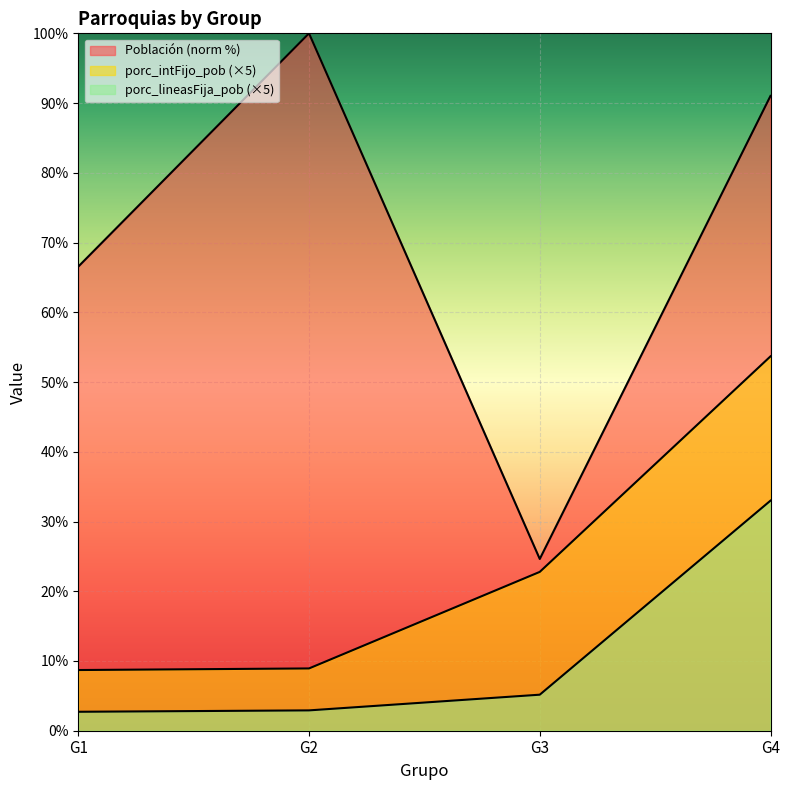

How many lines are shown in the chart?

3